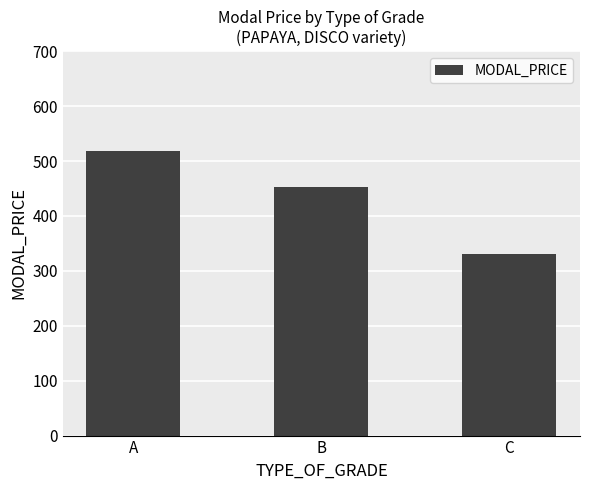

What is the value of the 2nd bar from the left?

453